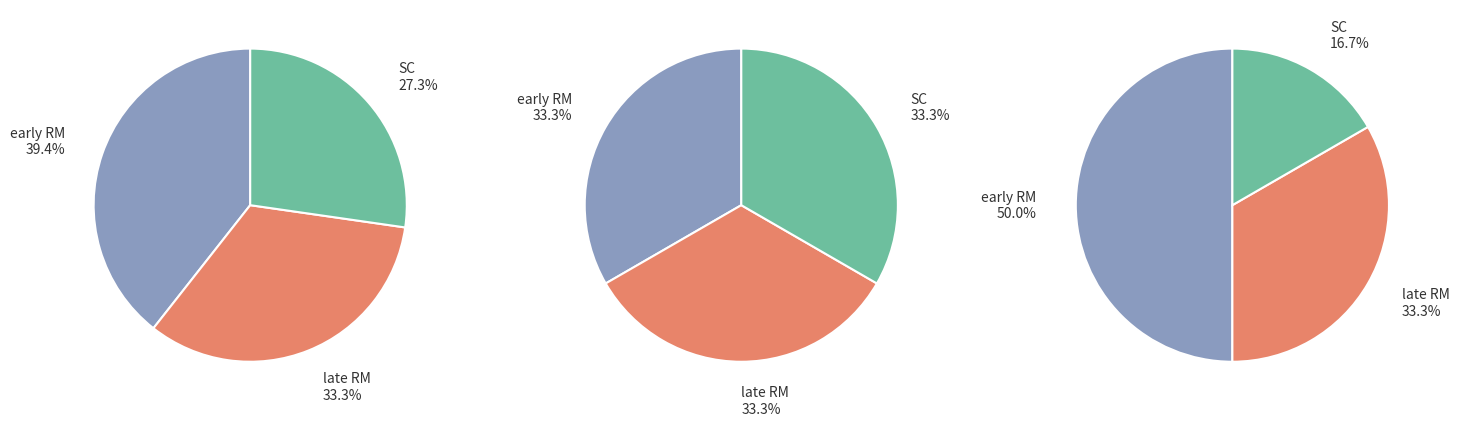

Rank the categories by value from highest to lowest.

early RM, late RM, SC